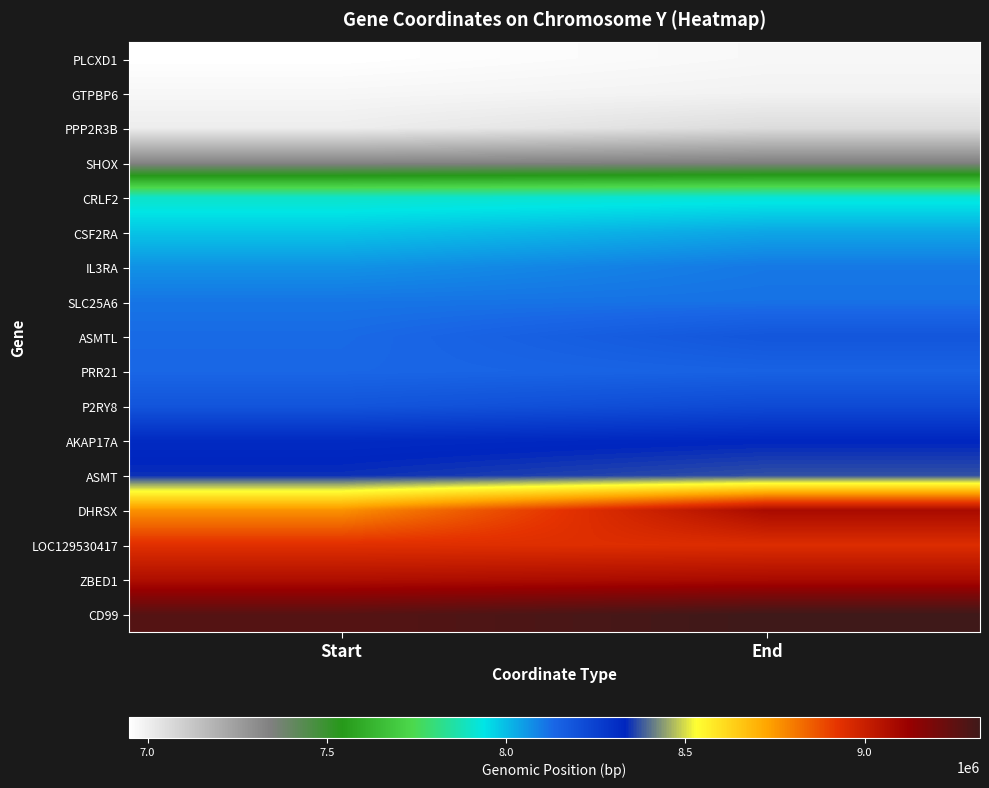

What is the total value across all series at End?

138210017